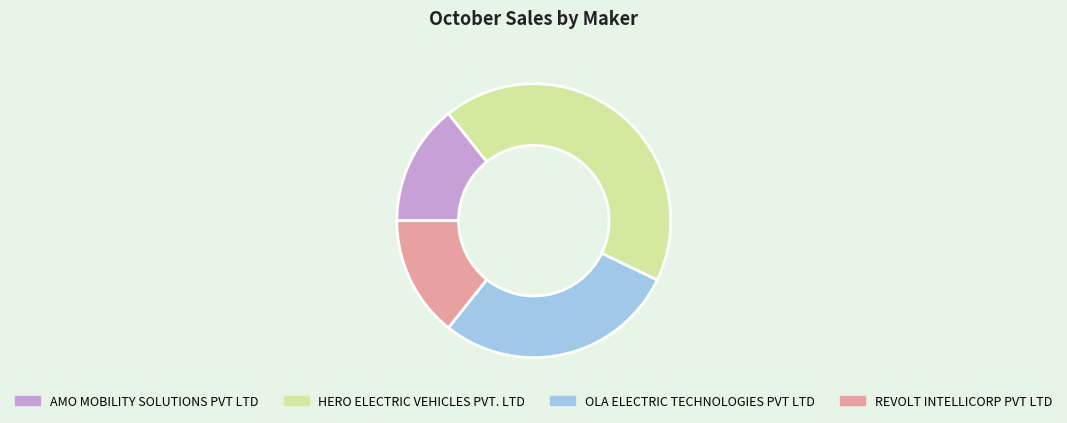

Is it true that OLA ELECTRIC TECHNOLOGIES PVT LTD is 29% of the pie?

True